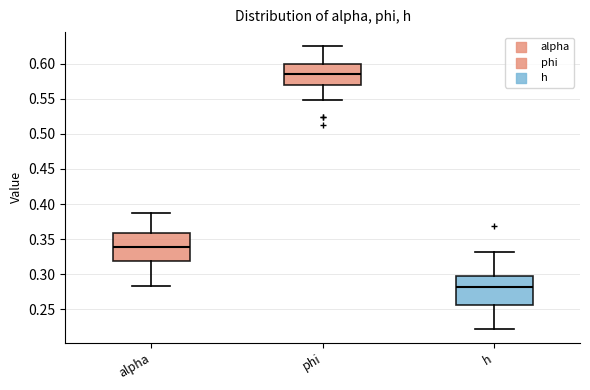

Reading left to right, read every box against the y-axis: the position of its median line, the range the box covers, and the ends of its whiskers. The values are not printed on the chart, so give them approximately, as read against the axis.

alpha: median 0.340, box 0.320 to 0.360, whiskers 0.280 to 0.385
phi: median 0.585, box 0.570 to 0.600, whiskers 0.550 to 0.625
h: median 0.280, box 0.255 to 0.300, whiskers 0.220 to 0.330